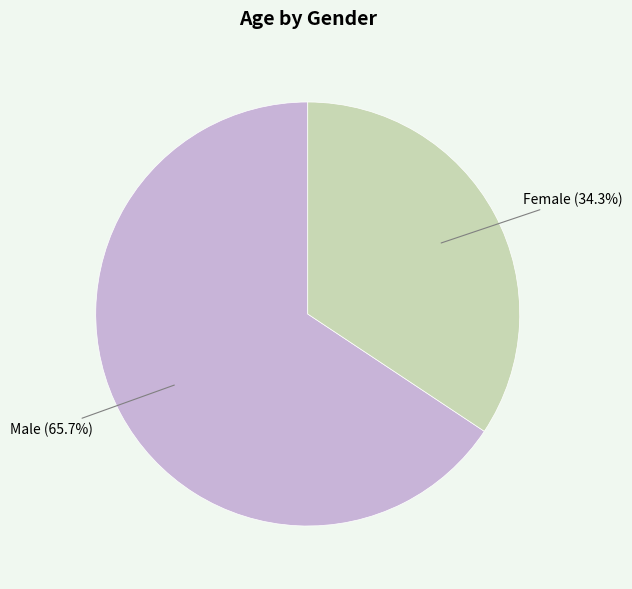

What is the majority slice?

Male (65.7%)